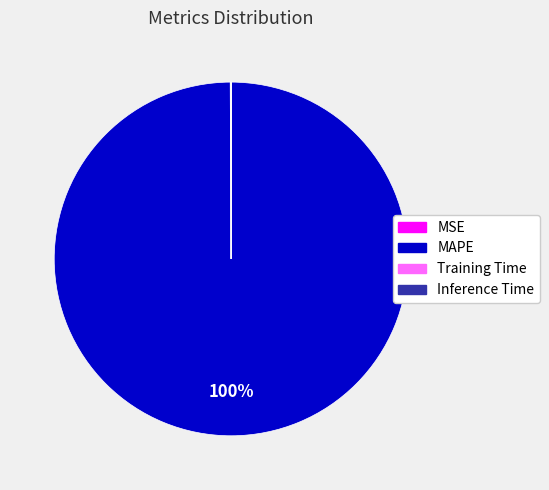

Which slice represents more than half of the pie?

MAPE